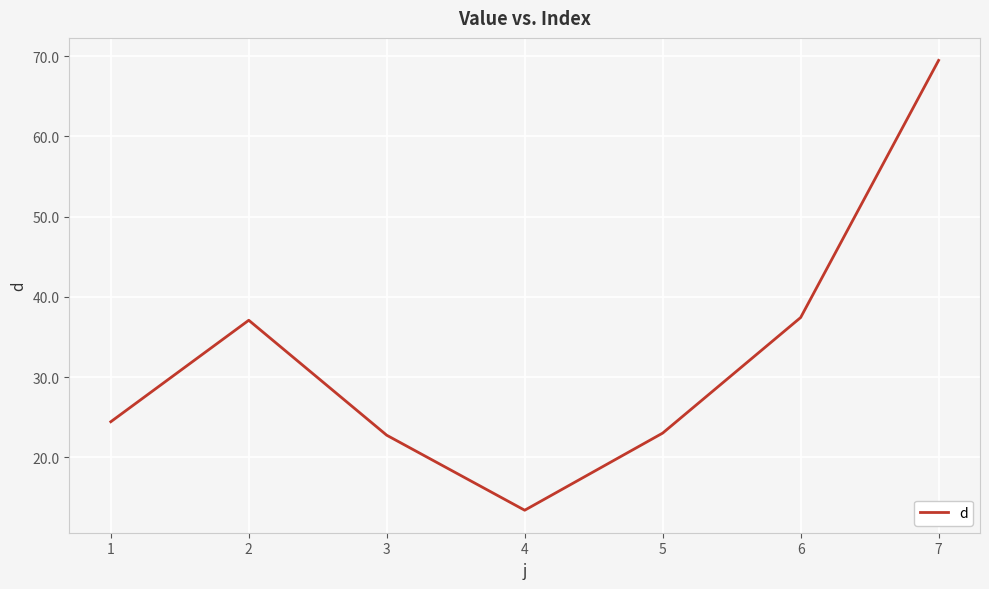

How many interior local valleys (lower than both neighbors) does the data have?

1